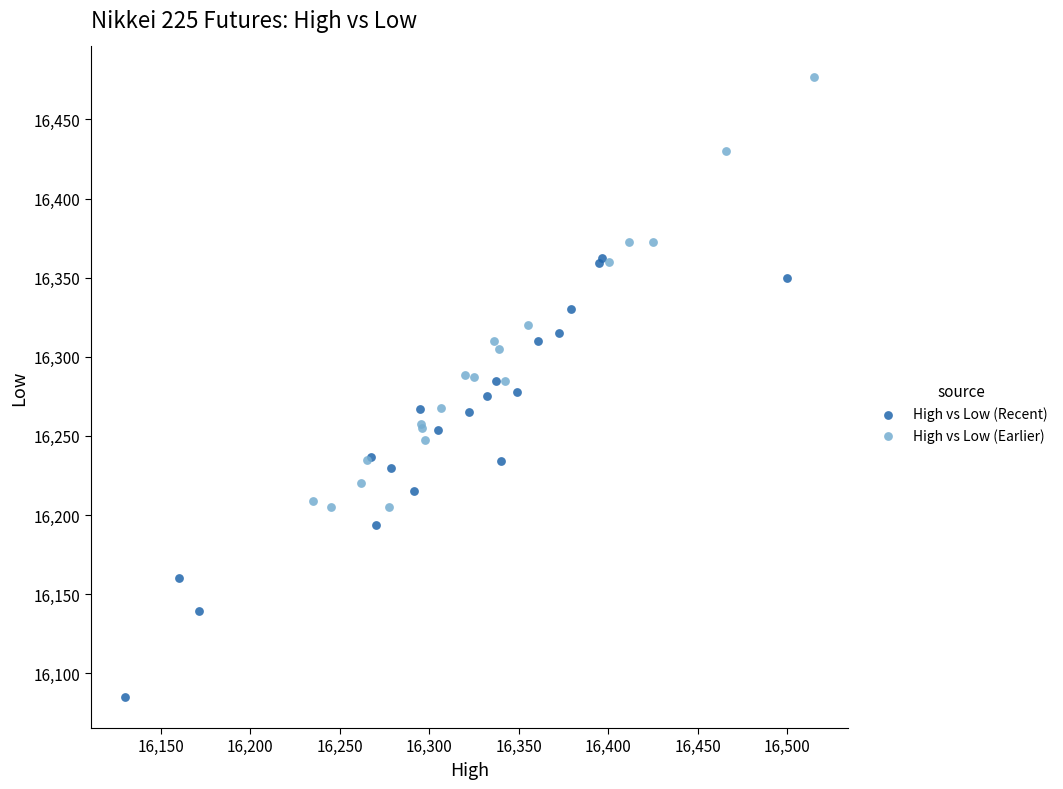

Which series reaches the maximum Y coordinate?

High vs Low (Earlier)